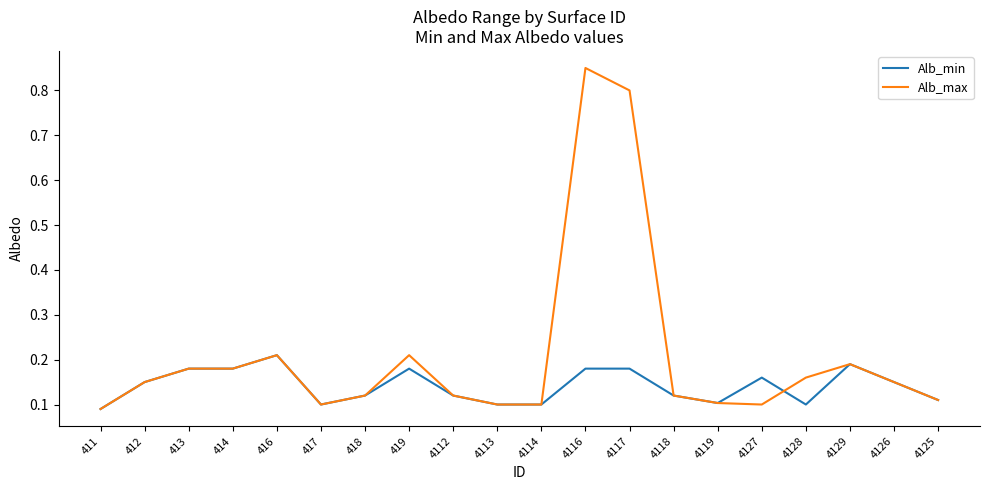

Rank the series by their maximum value, from highest to lowest.

Alb_max, Alb_min